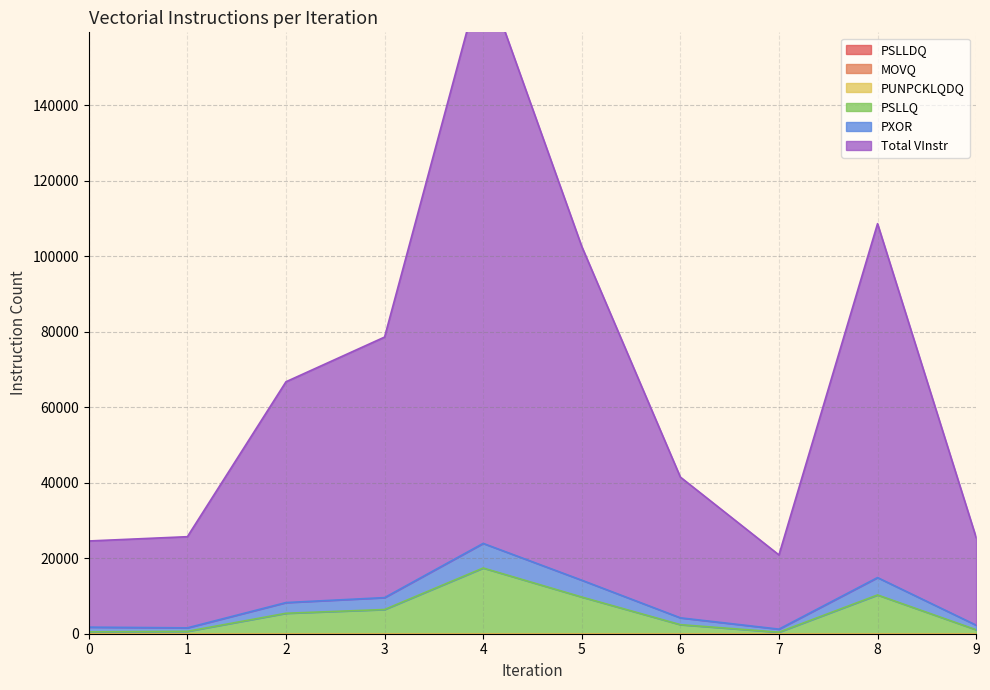

Which series has the largest total across all categories?

Total Vectorial Instructions